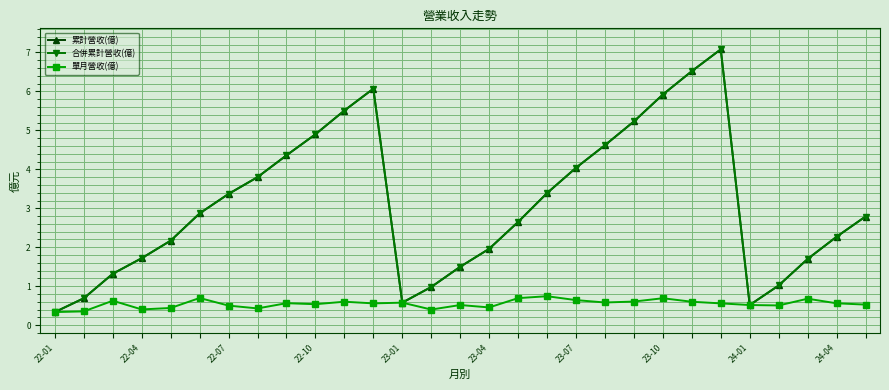

How many interior local valleys does the 單月營收(億) series have?

8